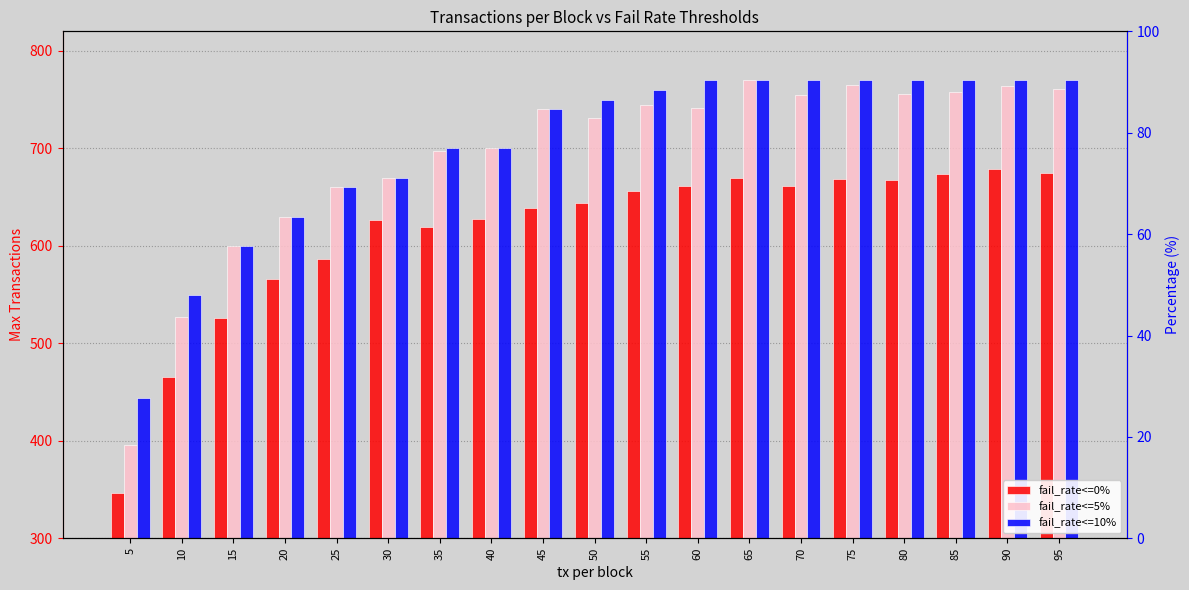

At how many categories does at least one series exceed 420?

19